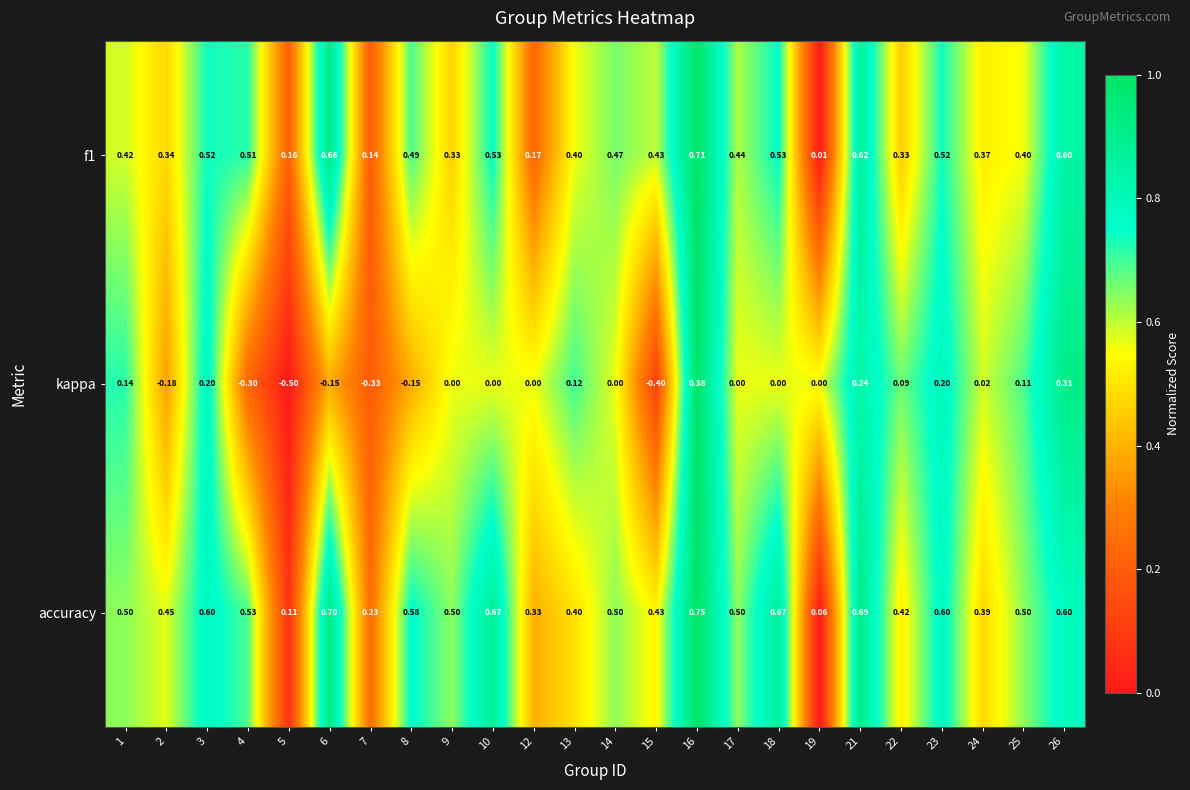

Is the value of kappa at 4 greater than the value of accuracy at 16?

No